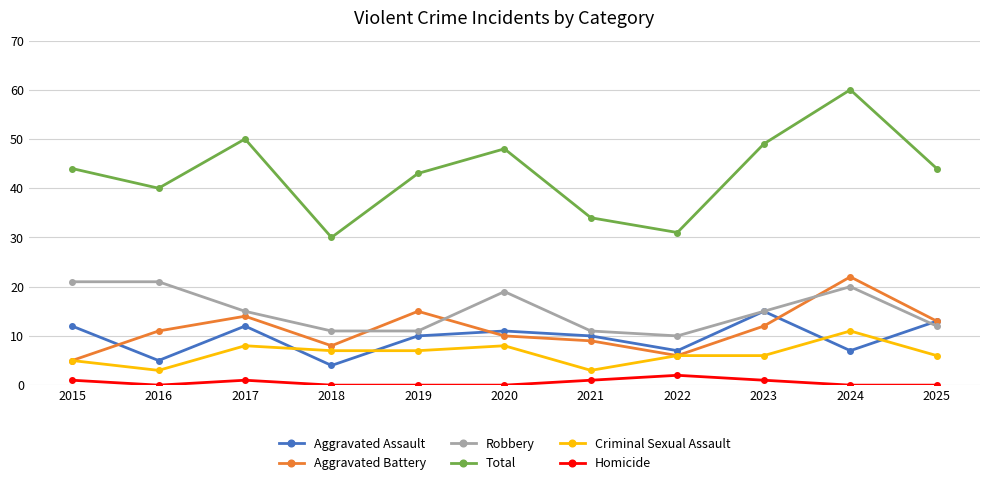

Does the chart have visible grid lines?

Yes